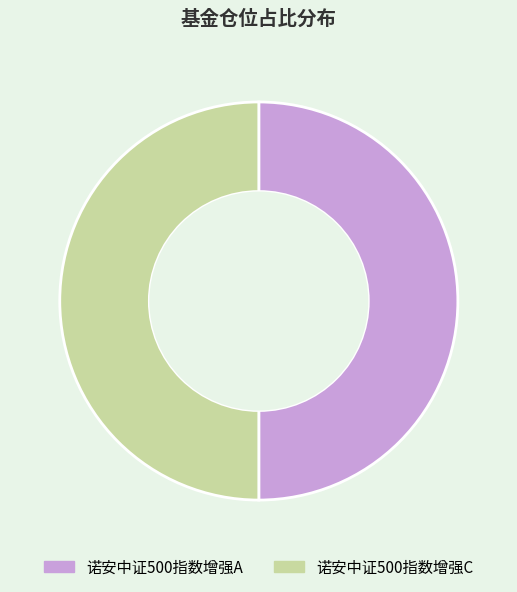

What is the ratio of the value at 诺安中证500指数增强C to the value at 诺安中证500指数增强A?

1.0